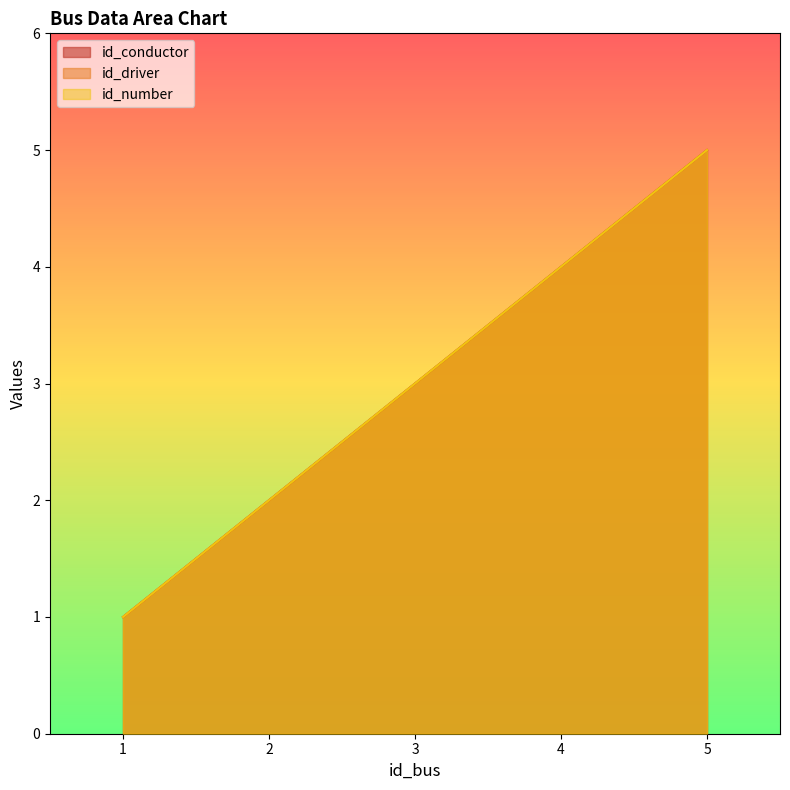

Between 2 and 5, which series saw the biggest shift?

id_conductor